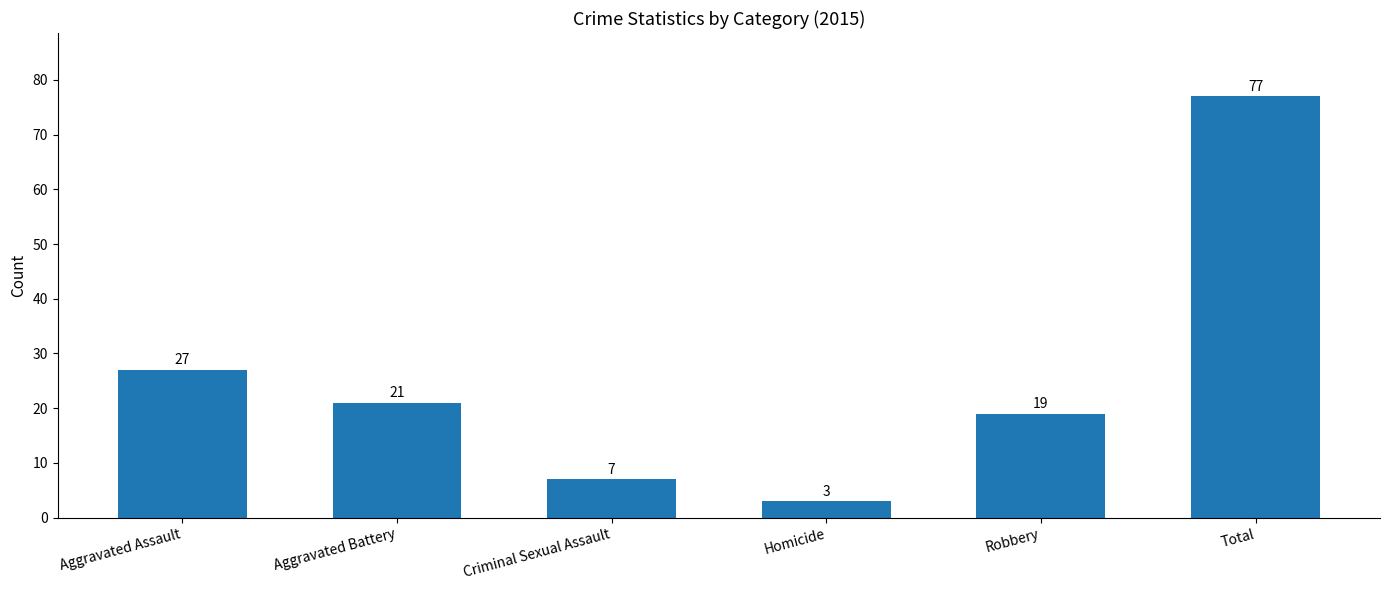

How many distinct data groups are displayed?

1